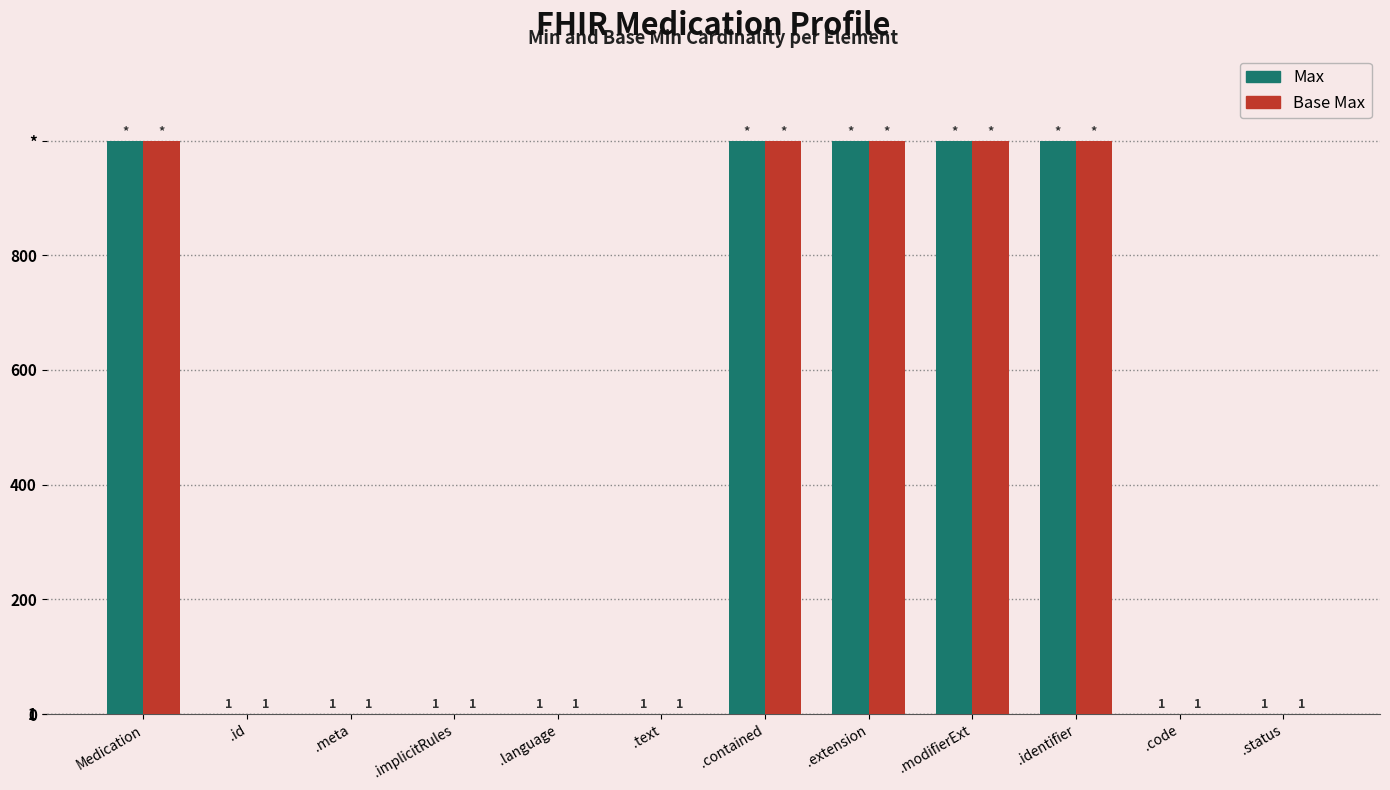

Does the chart contain stacked bars?

No